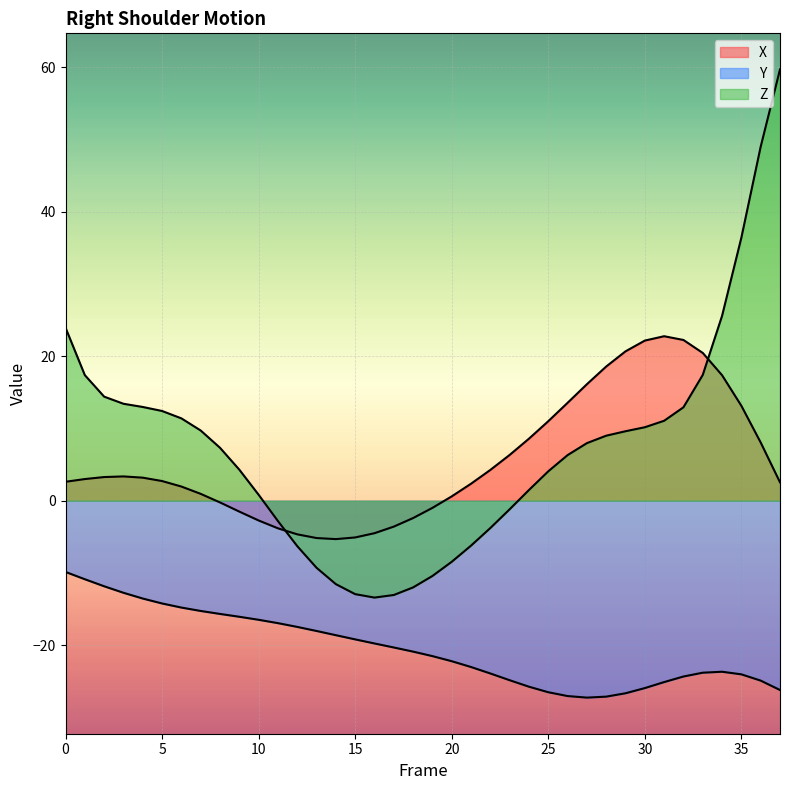

How many negative values does the Z series have?

13